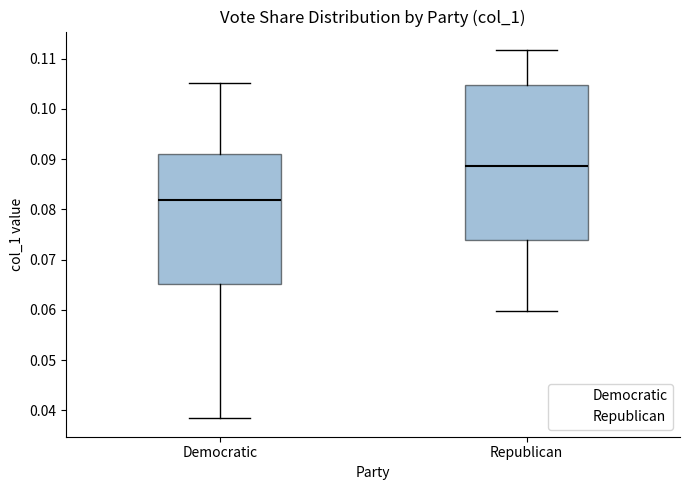

Reading left to right, transcribe this box plot: for each box, give where its median line is, the range the box spans, and where its two whiskers end, as read against the y-axis. The values are not printed on the chart, so give them approximately, as read against the axis.

Democratic: median 0.082, box 0.065 to 0.091, whiskers 0.038 to 0.105
Republican: median 0.089, box 0.074 to 0.105, whiskers 0.060 to 0.112